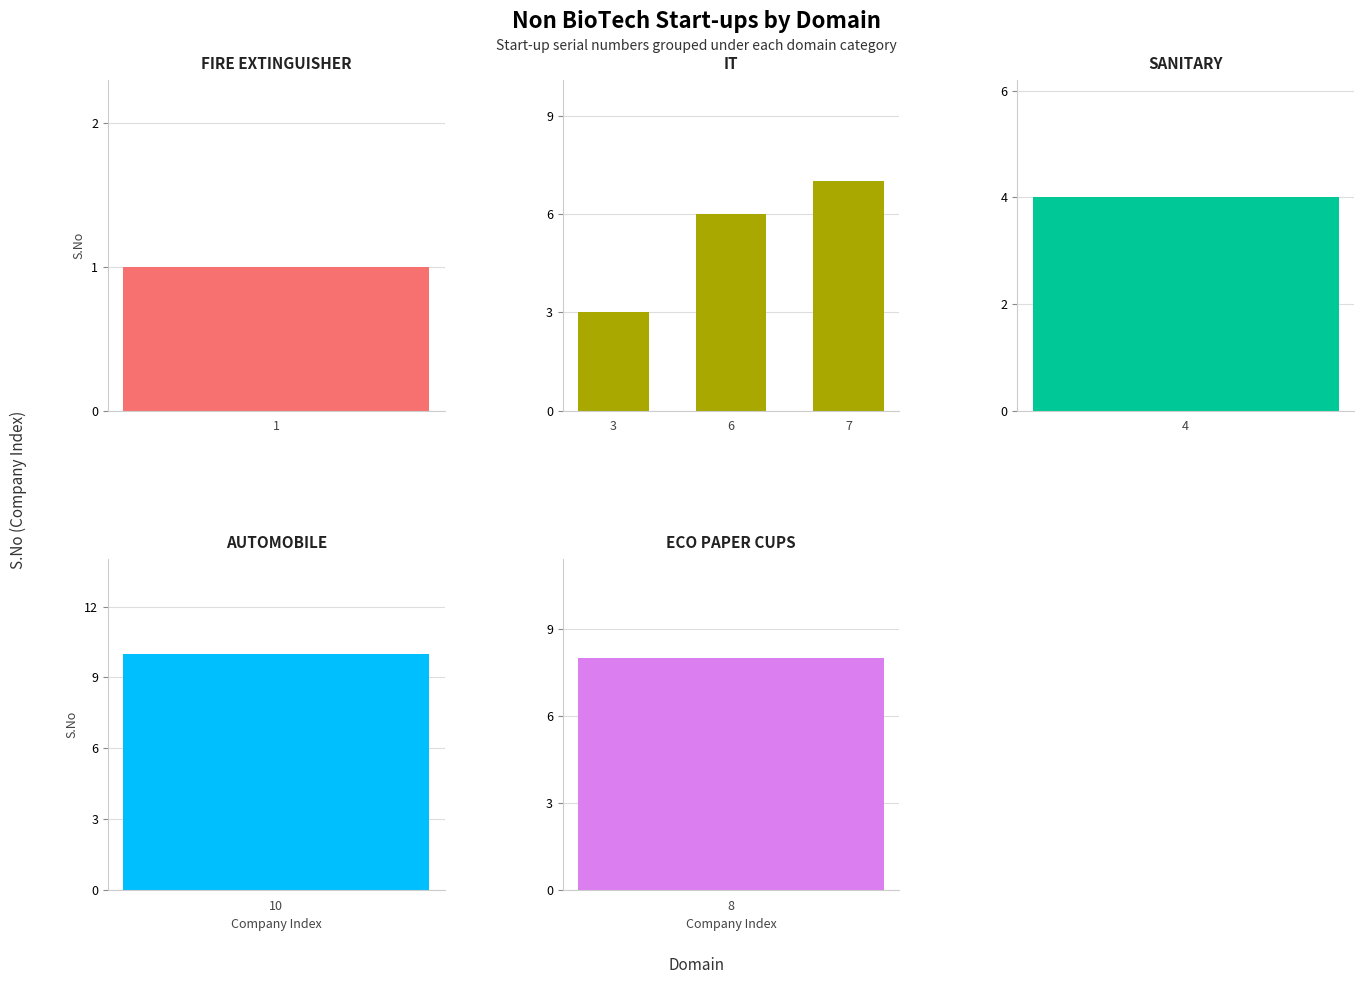

How many values are between 3 and 7?

3